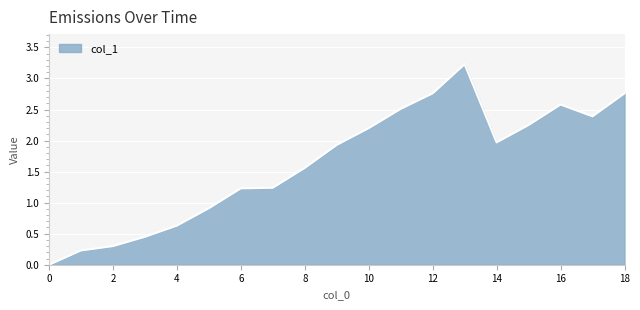

What is the maximum value shown in the chart?

3.2